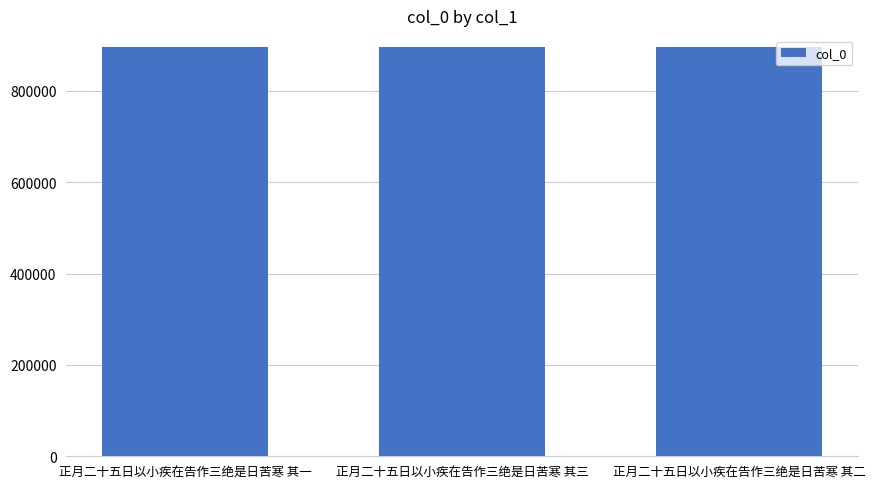

How many series are shown in this chart?

1